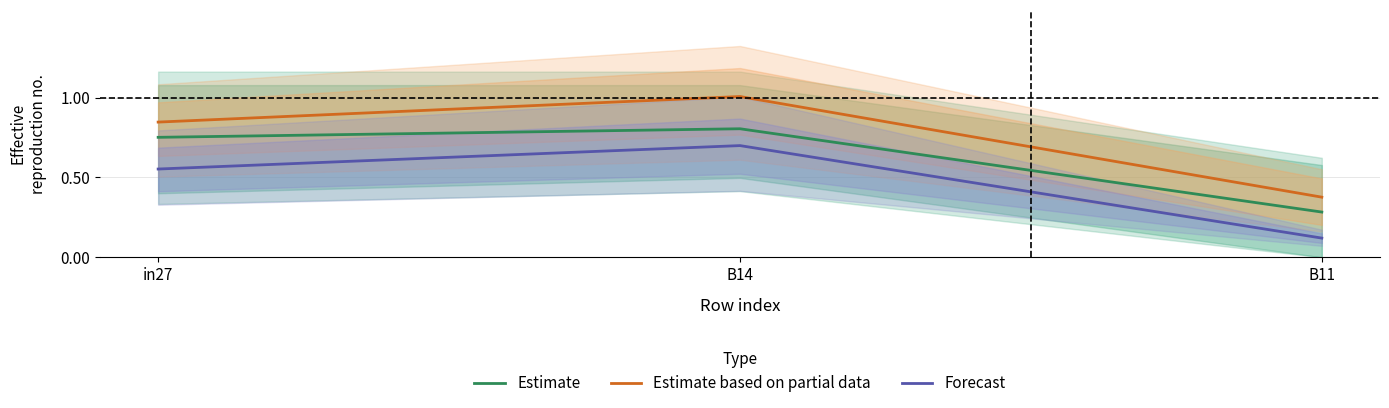

Is the value of Forecast at in27 greater than the value of Estimate based on partial data at in27?

No